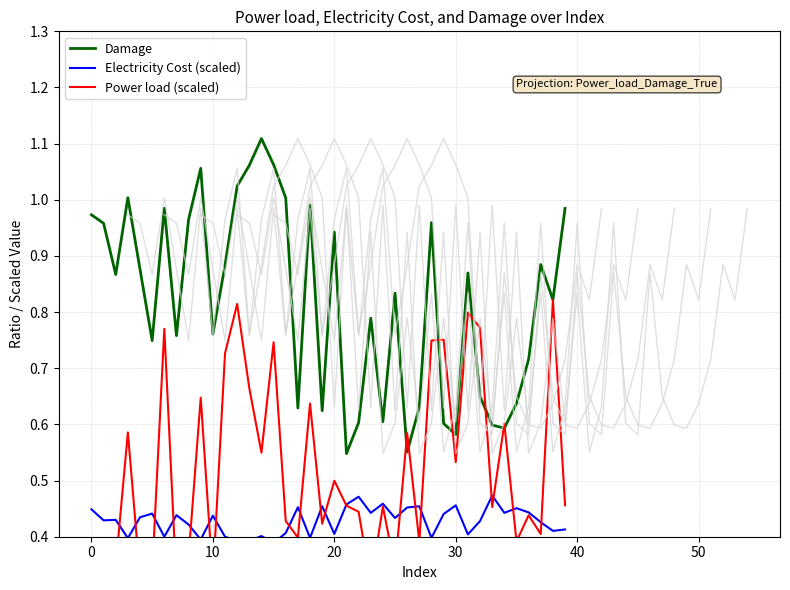

What is the difference between the second highest and minimum values in the Electricity Cost (scaled) series?

0.1